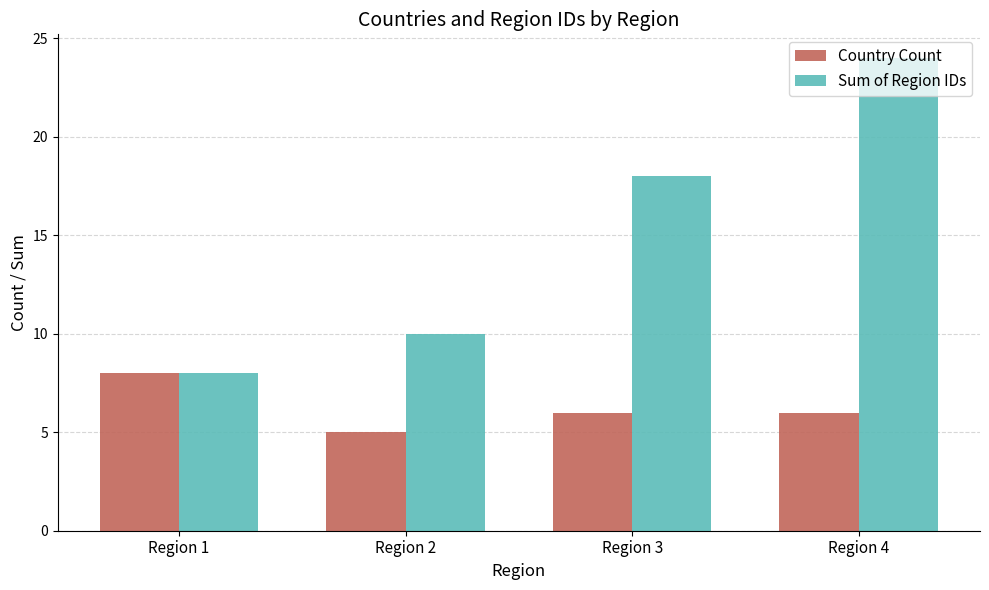

Which category has the lowest value in the Country Count series?

Region 2